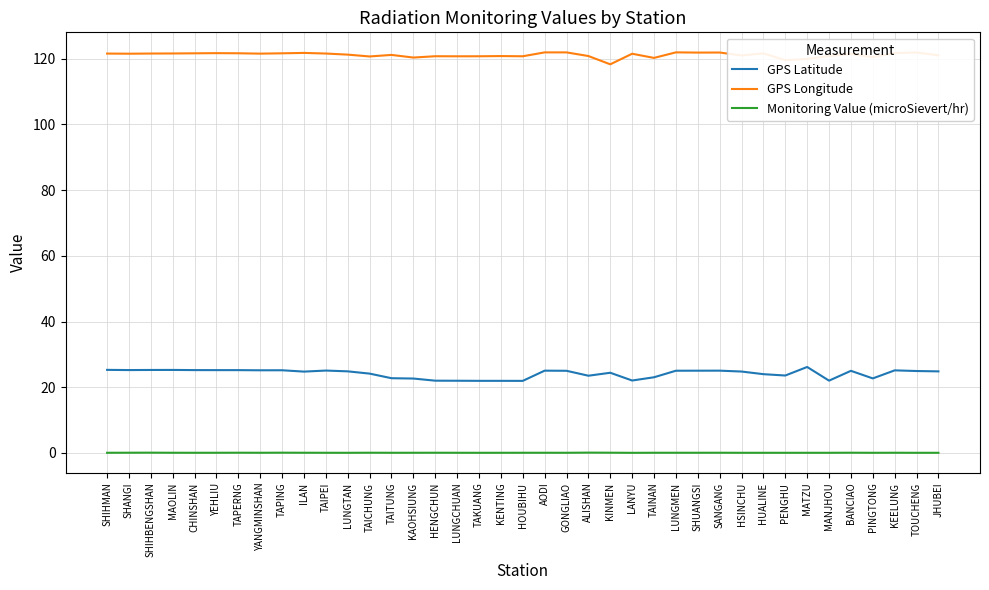

Does the chart display data point markers on the line(s)?

No